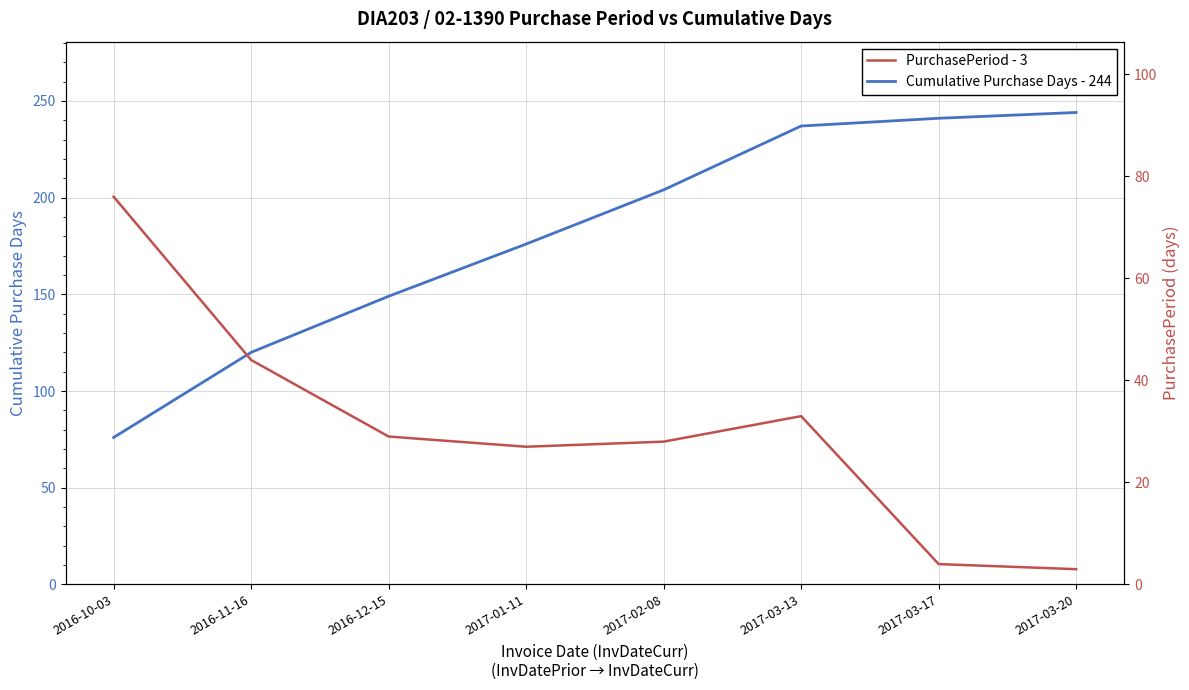

At which category does PurchasePeriod - 3 reach its first local valley?

2017-01-11